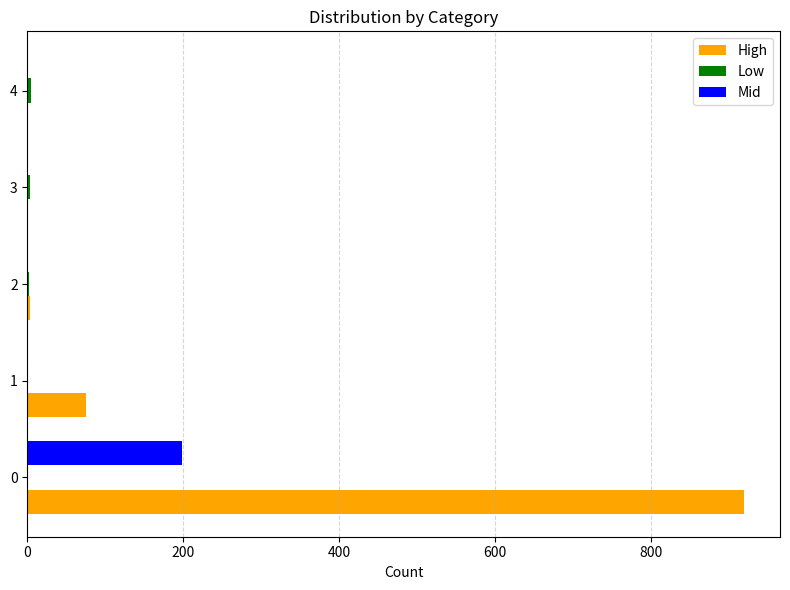

The Mid series shows 199 at 0. True or false?

True